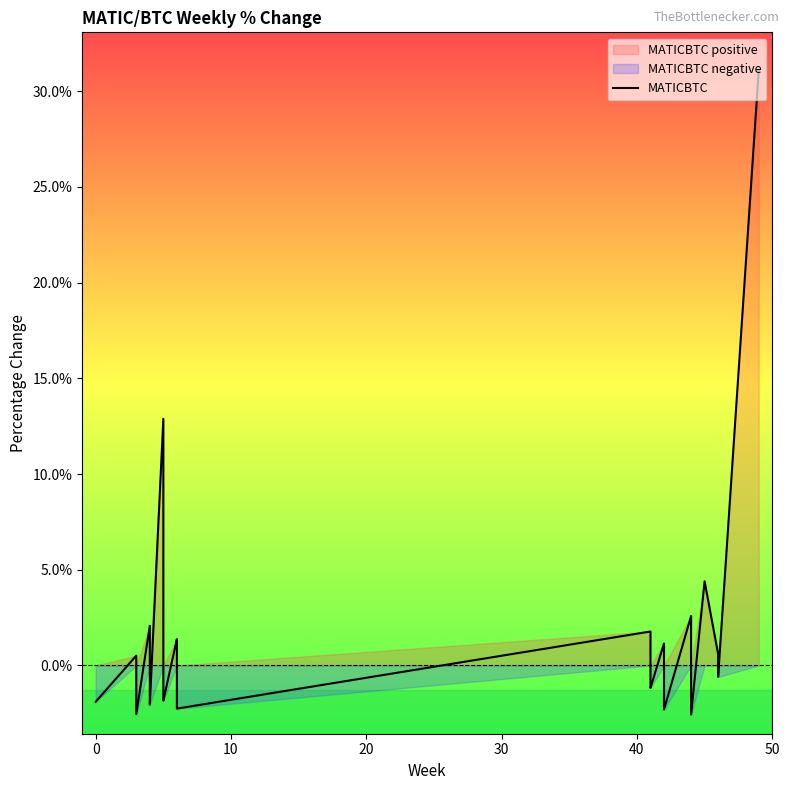

Does the chart have visible grid lines?

No